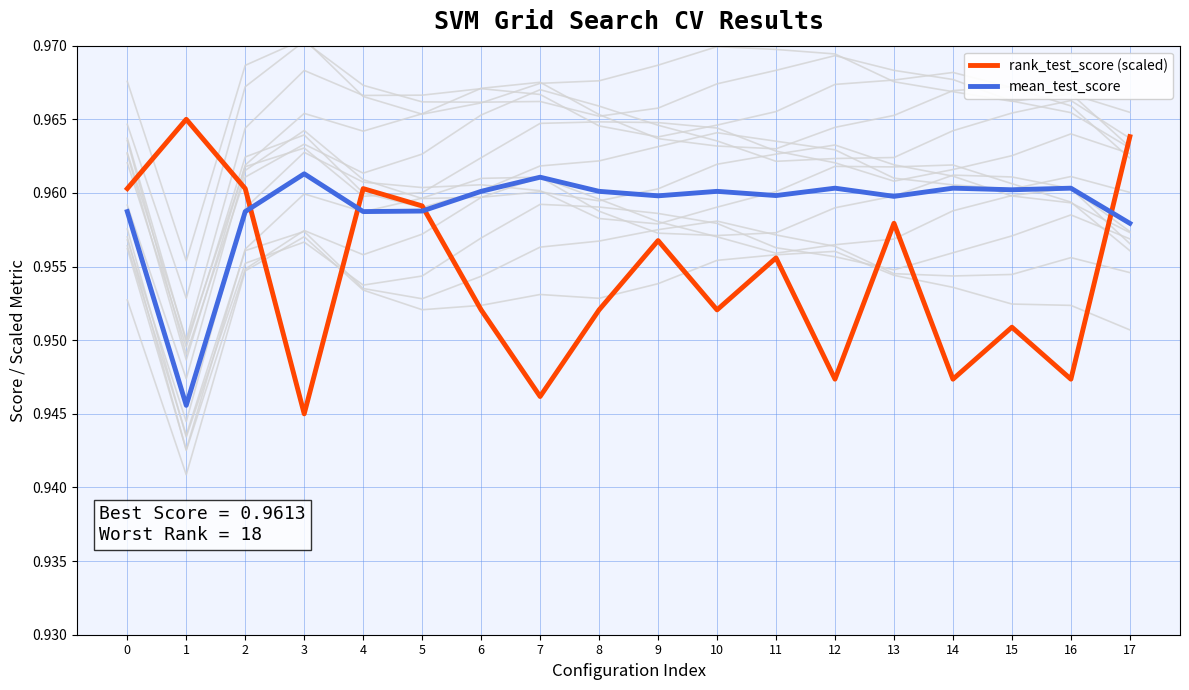

Which has a higher value, 6 or 1?

1